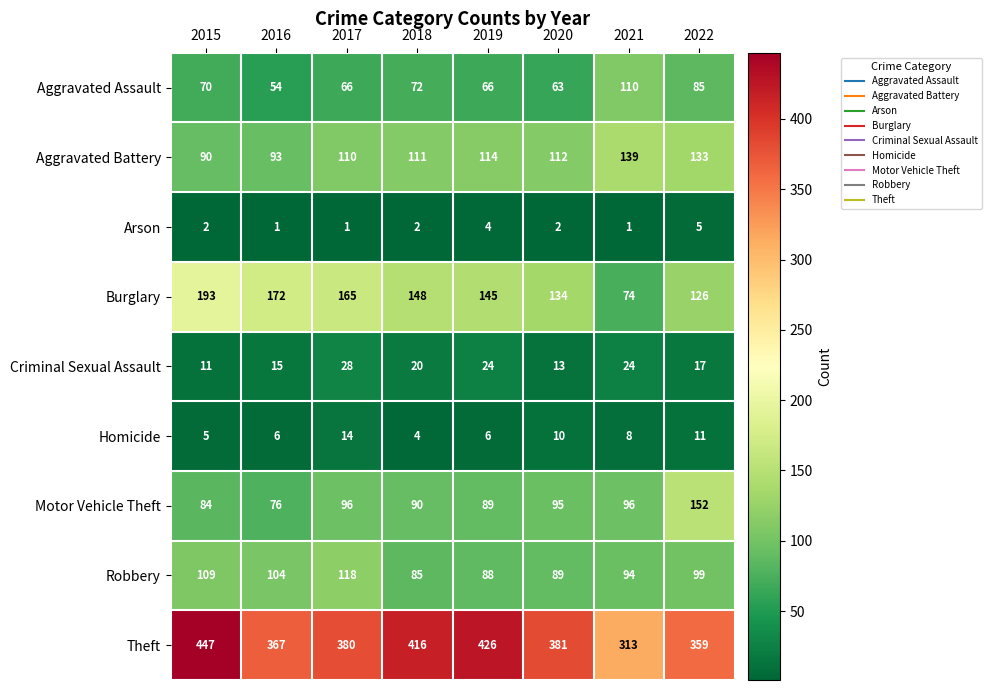

At how many categories does at least one series exceed 267?

8